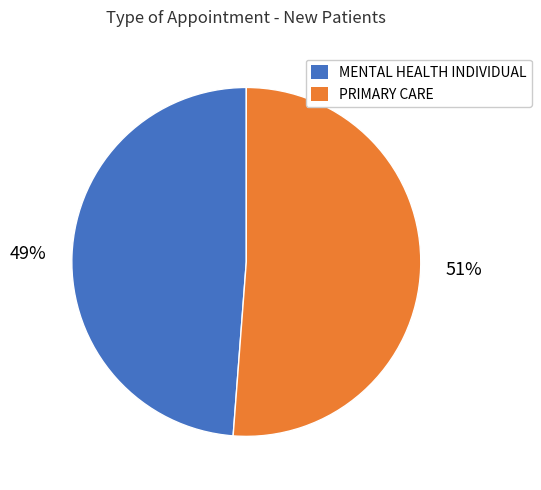

Approximately how many times larger is the value at PRIMARY CARE compared to MENTAL HEALTH INDIVIDUAL?

1.0